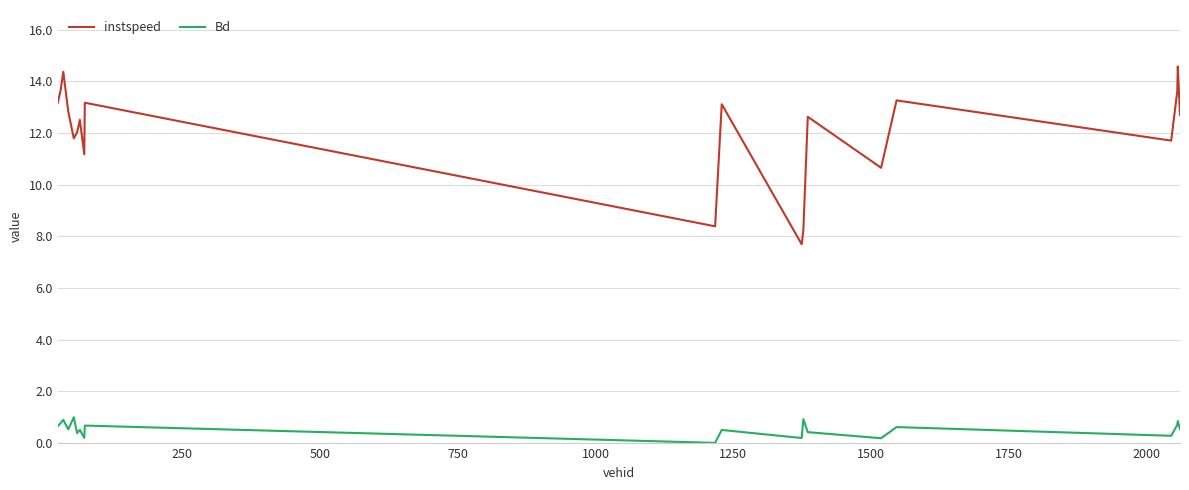

What is the minimum value for instspeed?

7.7